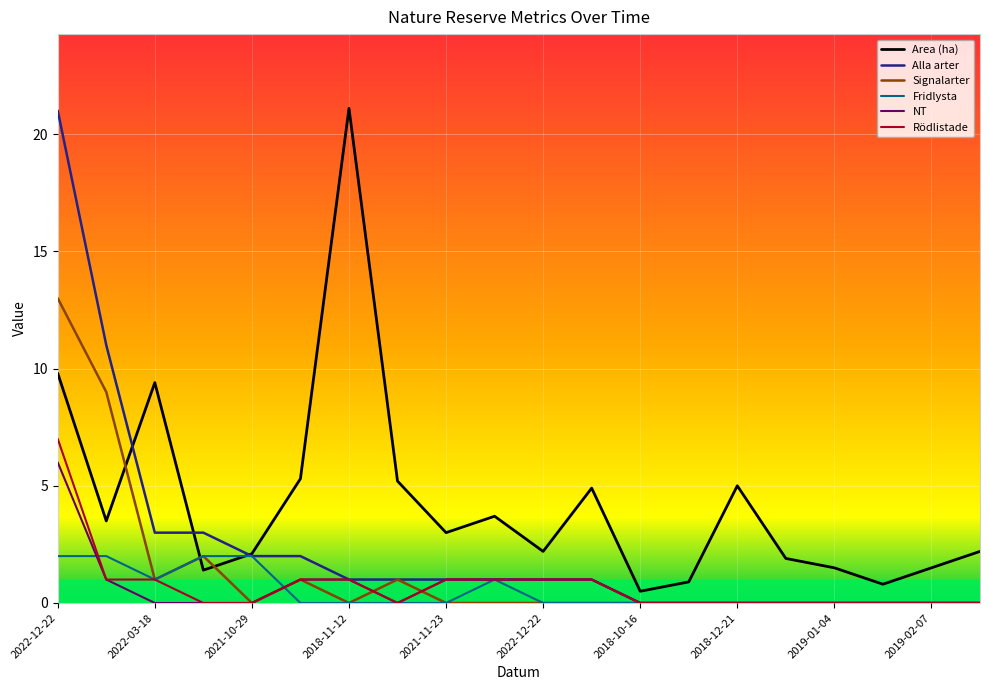

What is the greatest value displayed?

21.1